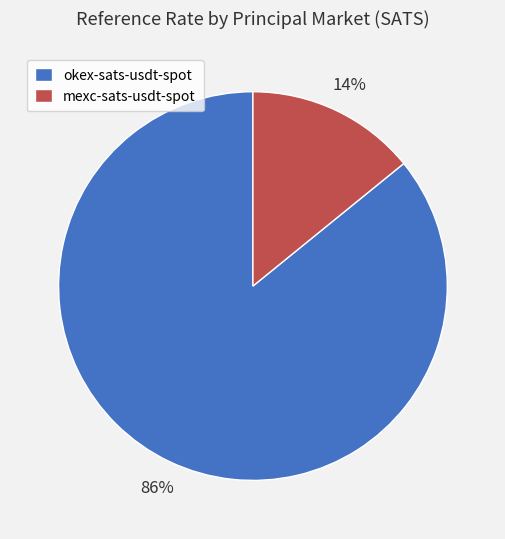

True or false: okex-sats-usdt-spot accounts for 86% of the total.

True